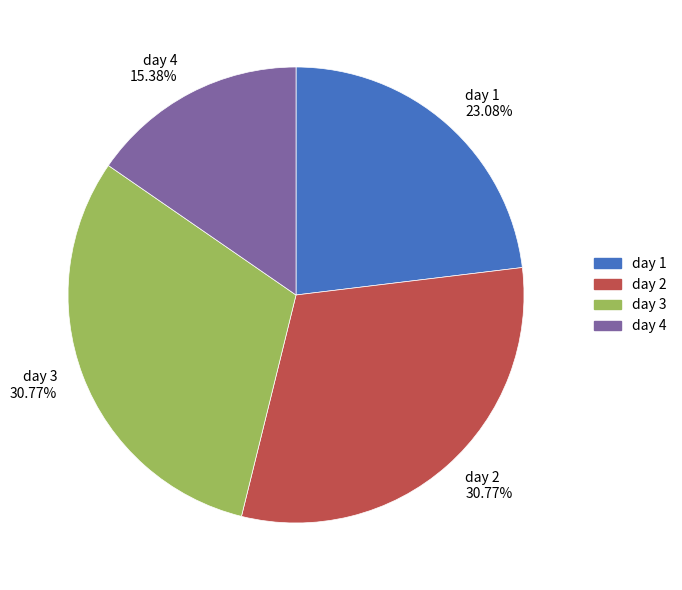

How many slices are in this pie chart?

4